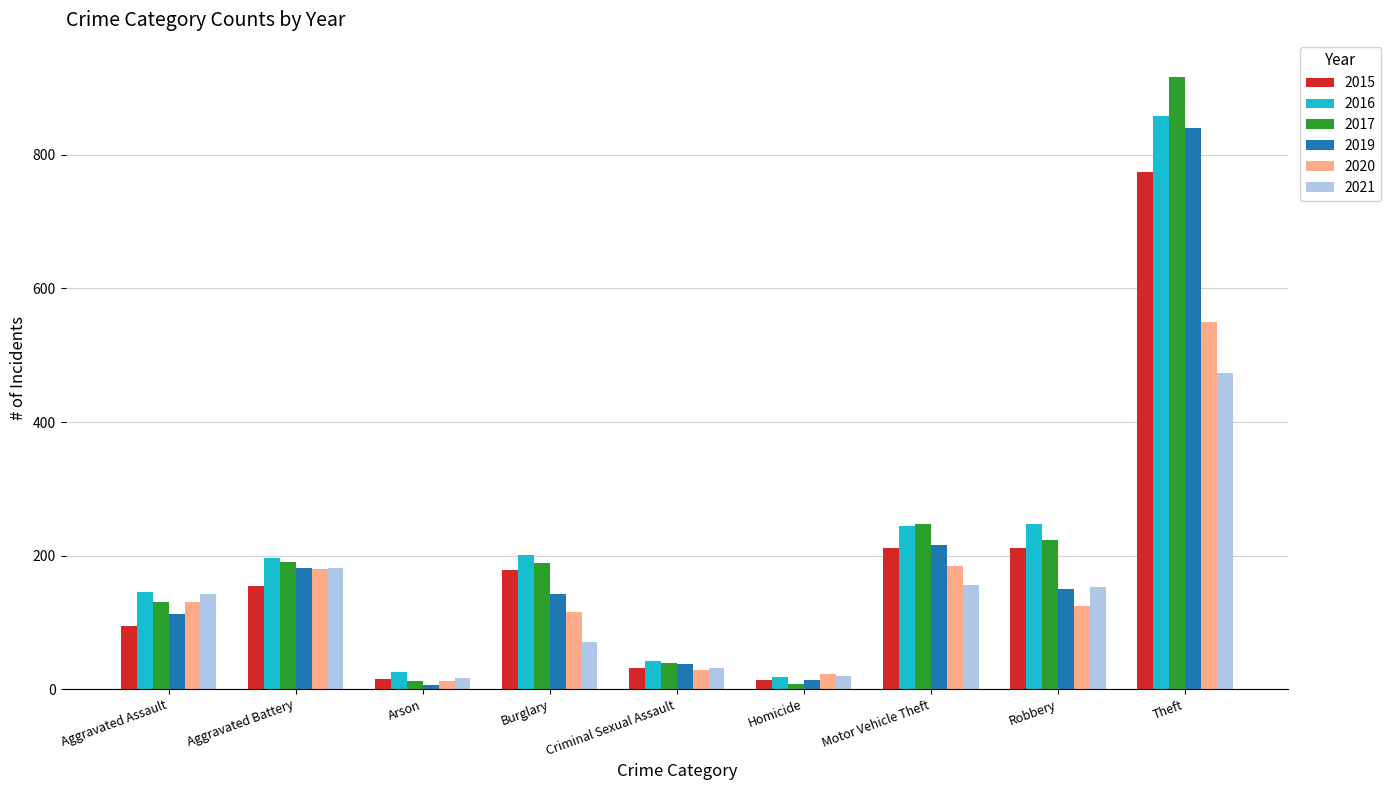

What is the sum of all 2019 values?

1702